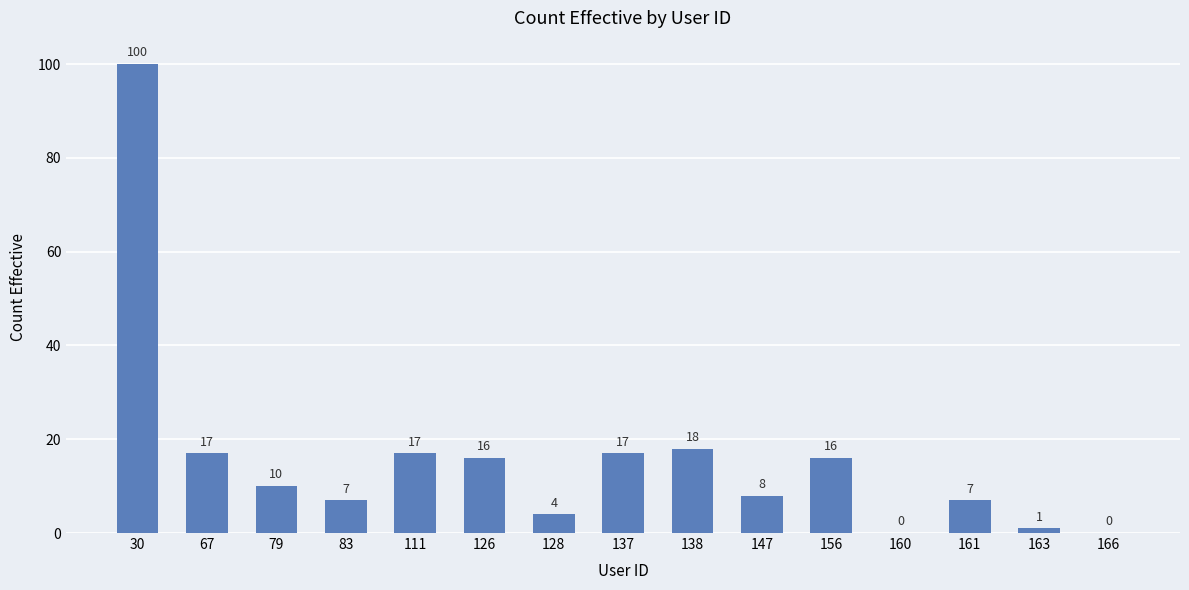

Is it true that the value at 166 is 0?

True